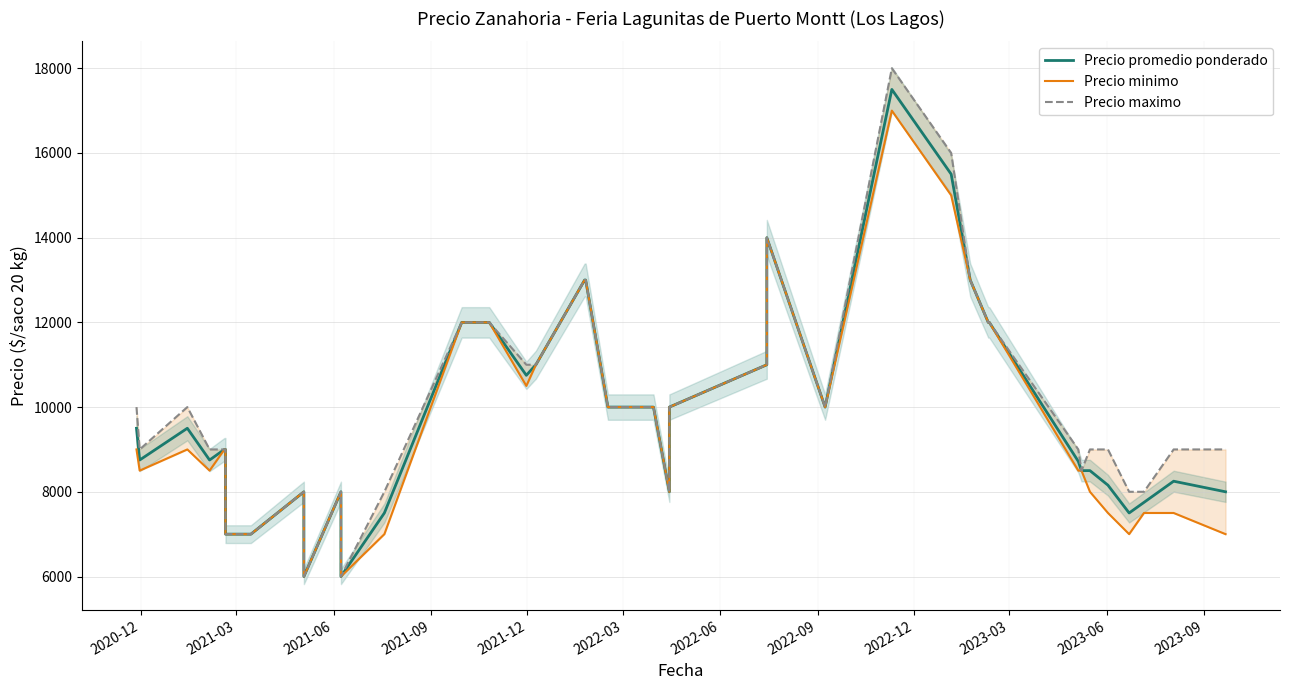

The Precio promedio ponderado series shows 5094 at 2021-06. True or false?

False